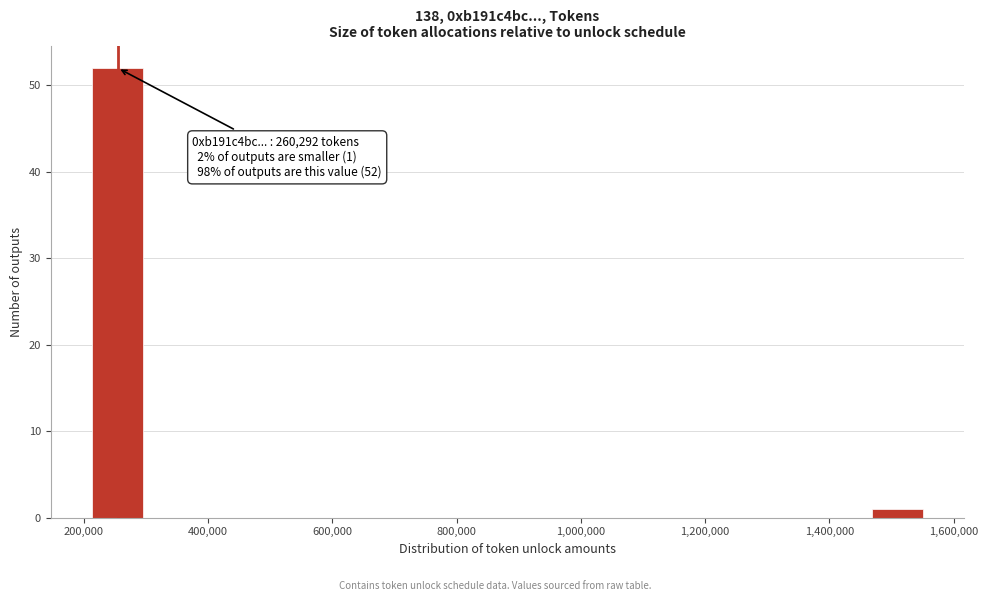

Which range on the x-axis has the tallest bar?

220000 to 300000